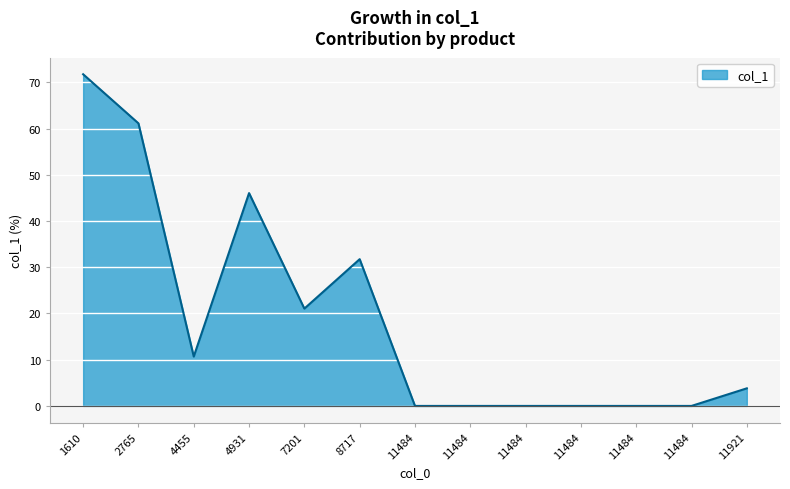

Read the value at 8717.

31.7